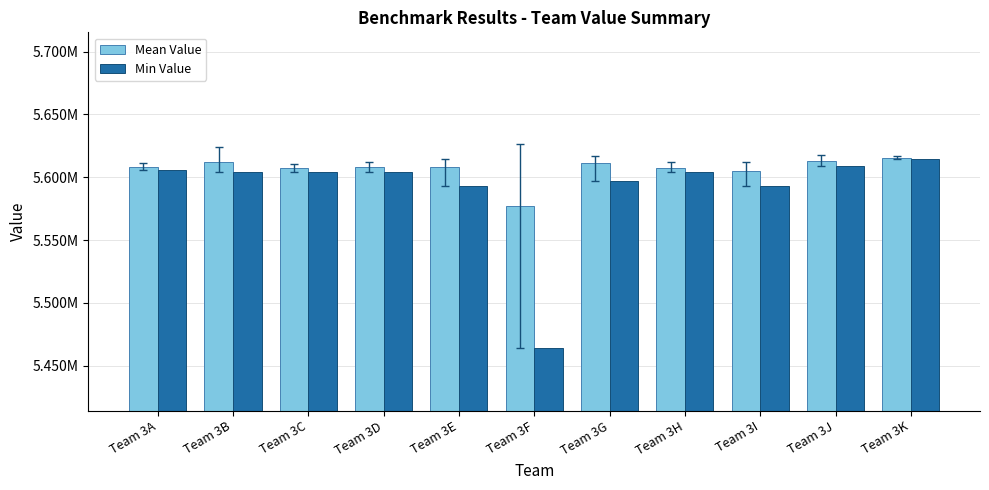

What is the highest value of the Min Value series?

5614211.0